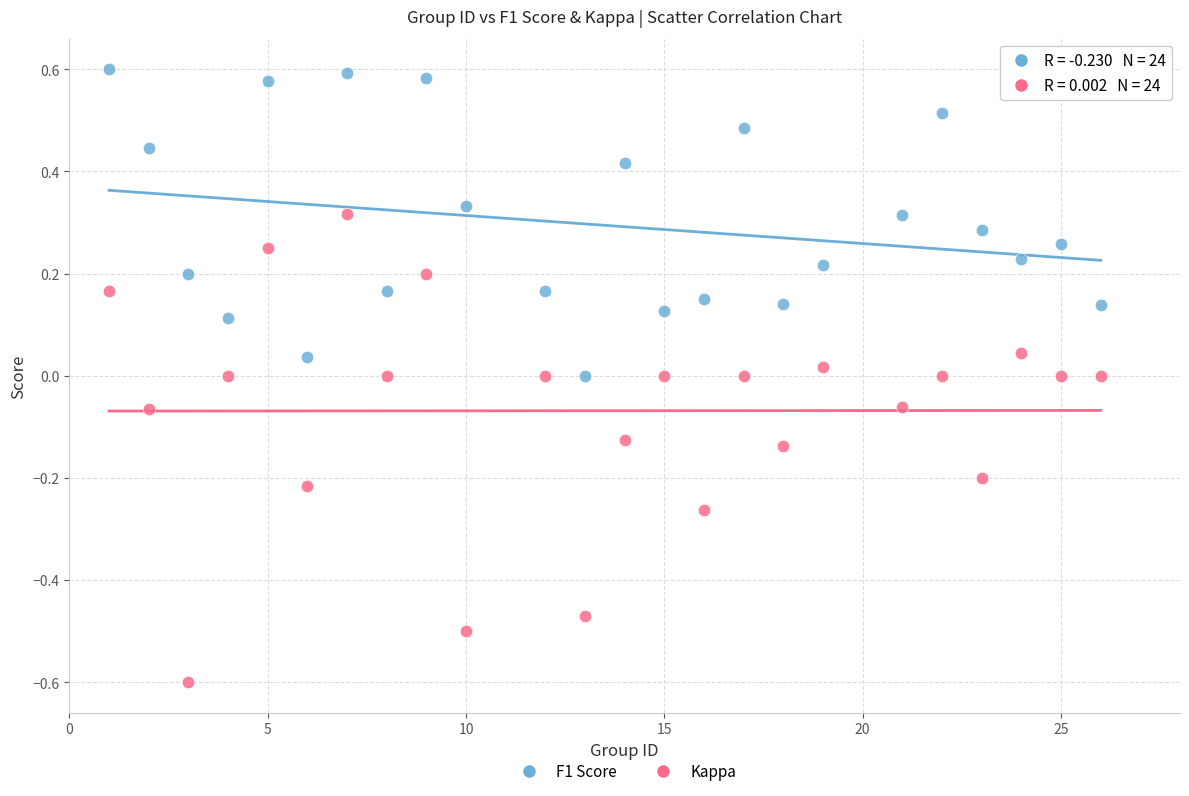

Across all data points, what is the range of Y values (max minus min)?

1.2